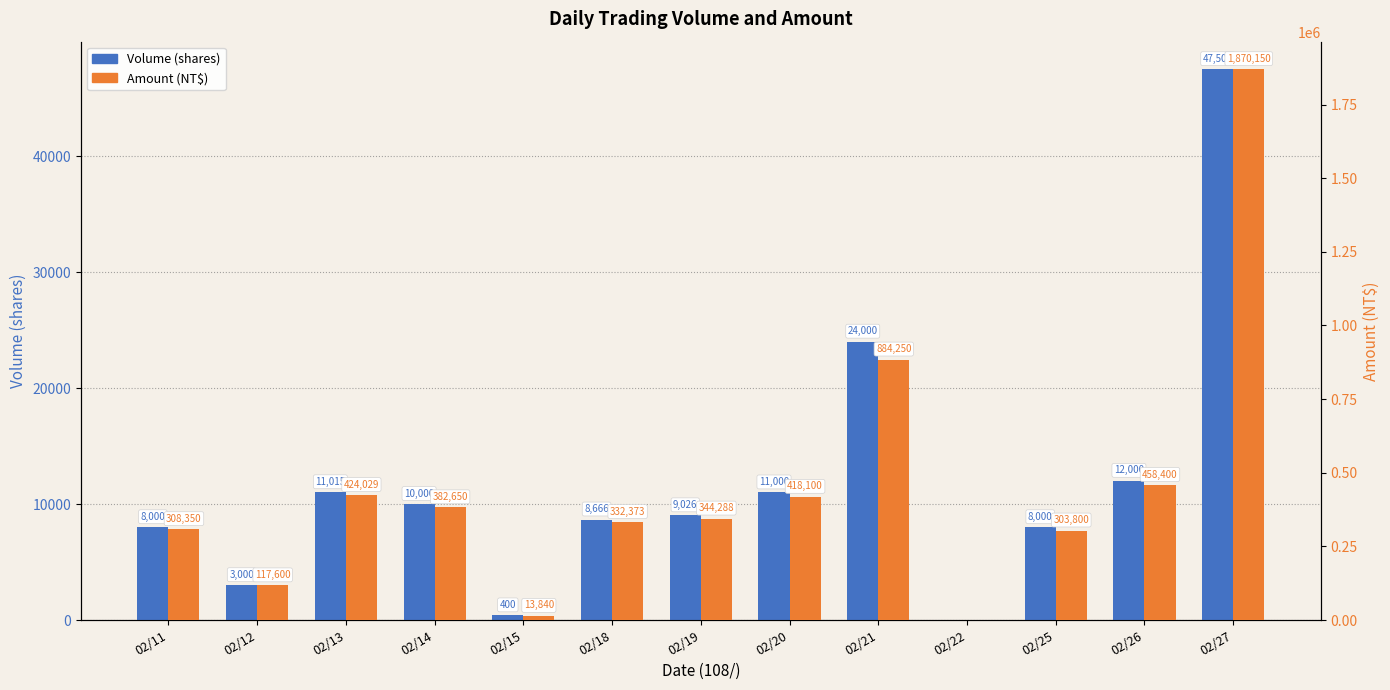

What are all the series names shown in the legend?

Volume (shares), Amount (NT$)